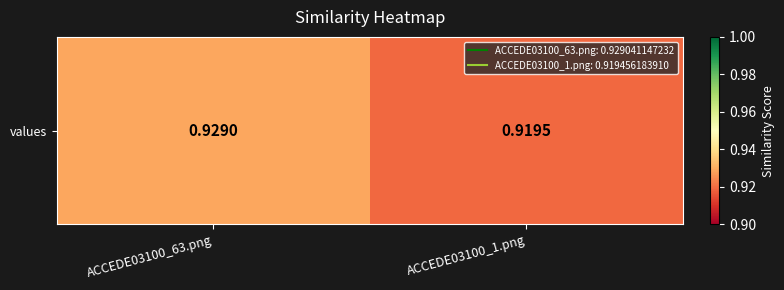

The chart shows a value of 0.3 at ACCEDE03100_63.png. True or false?

False